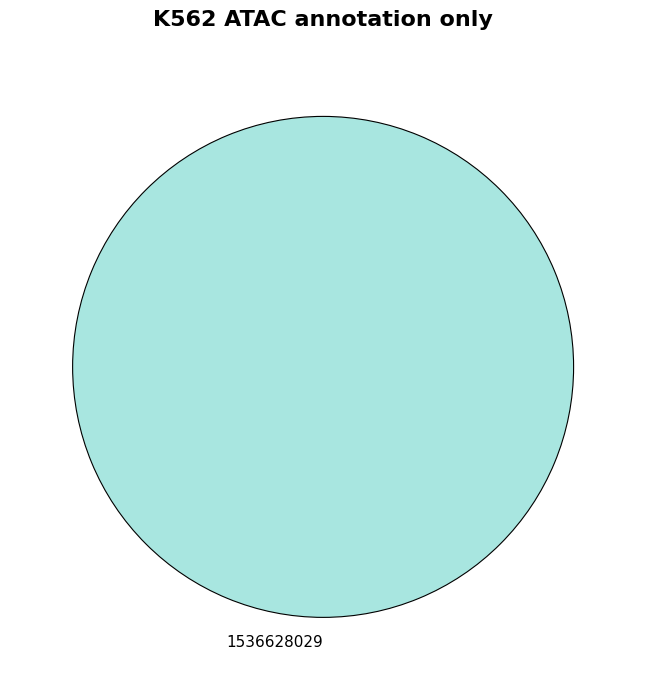

Is it true that 1536628029 is 88% of the pie?

False